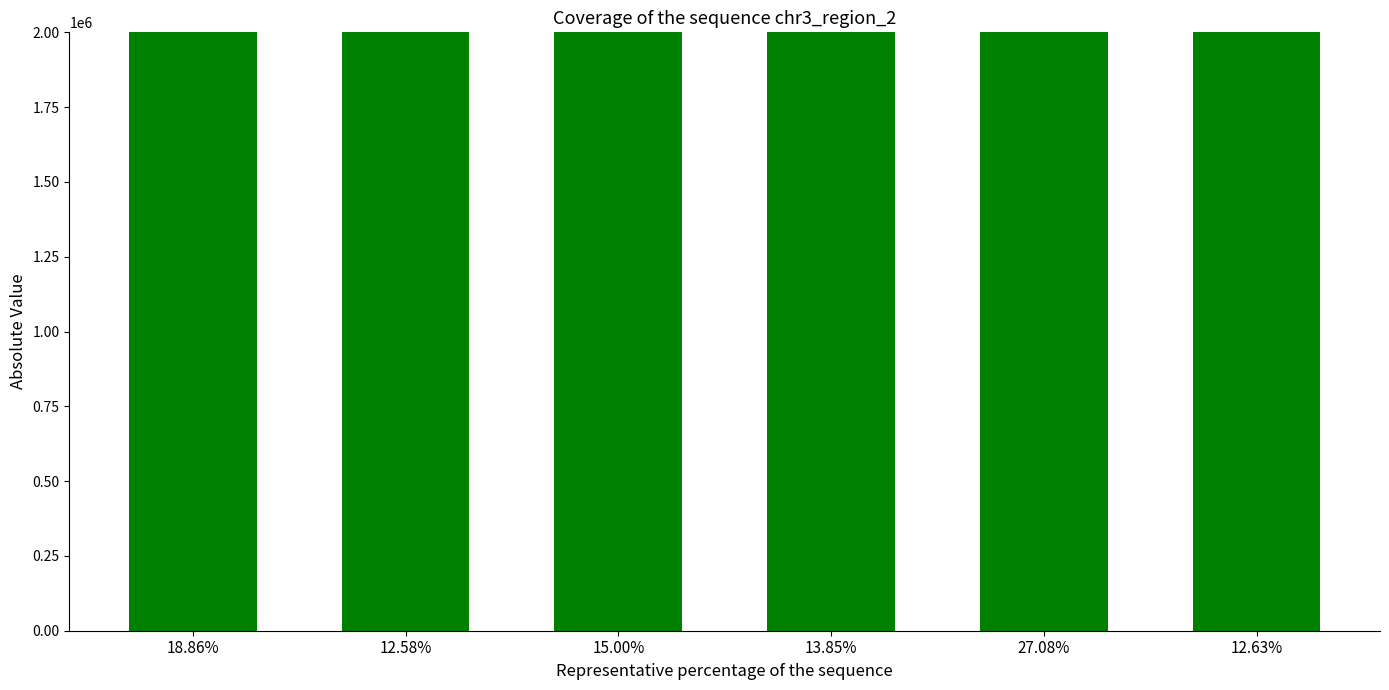

What is the difference between the maximum and minimum values?

7062377